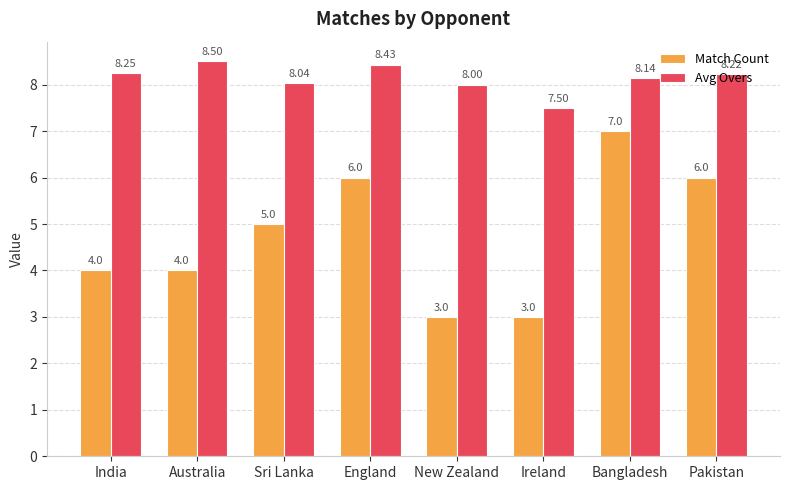

What is the sum of the Match Count values at Sri Lanka and New Zealand?

8.0